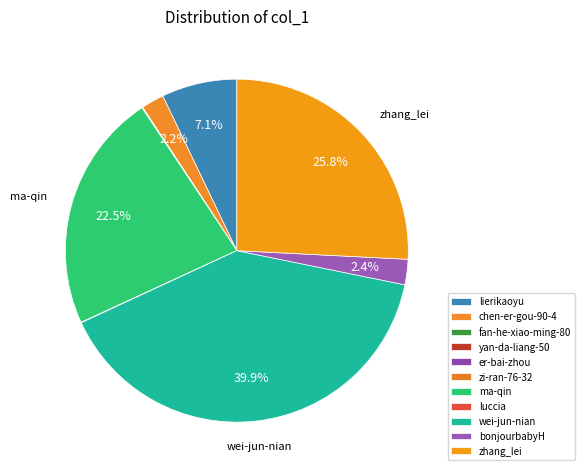

To the nearest percent, what is the difference between the wei-jun-nian and ma-qin slice percentages?

17%